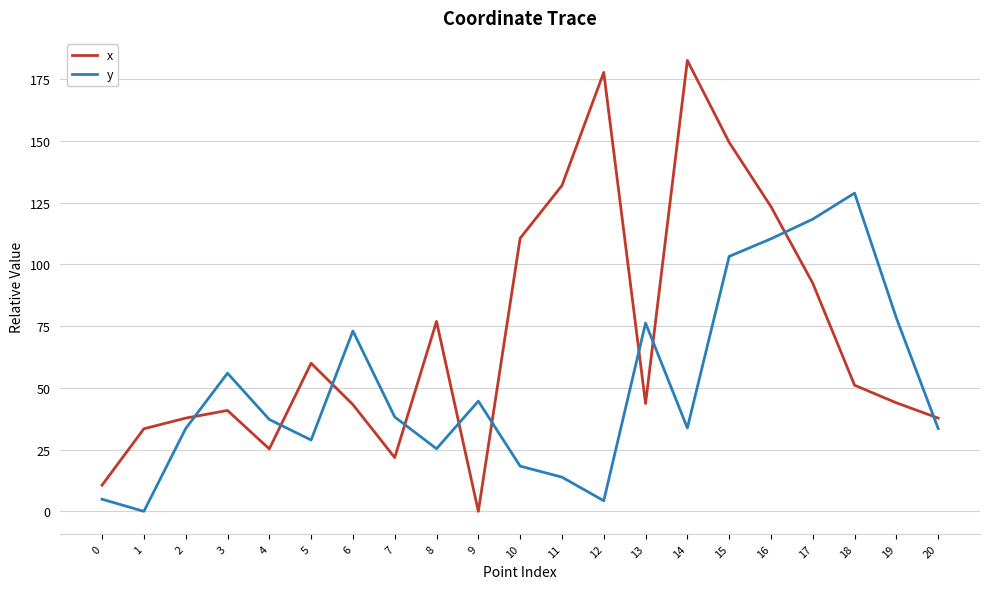

What is the sum of the x values at 19 and 6?

87.2